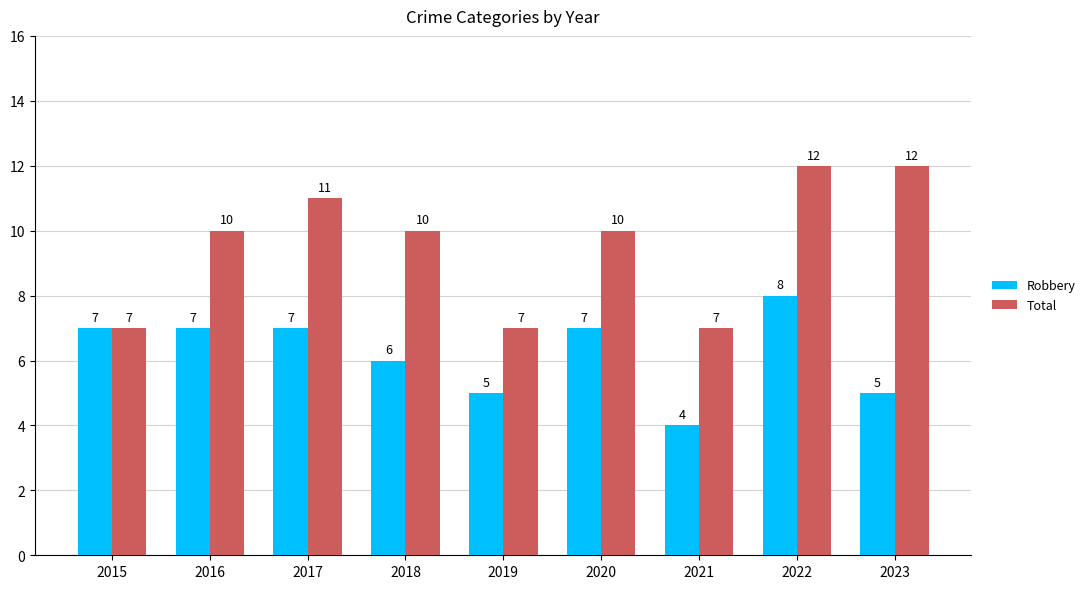

How many Robbery values are between 5 and 7?

7